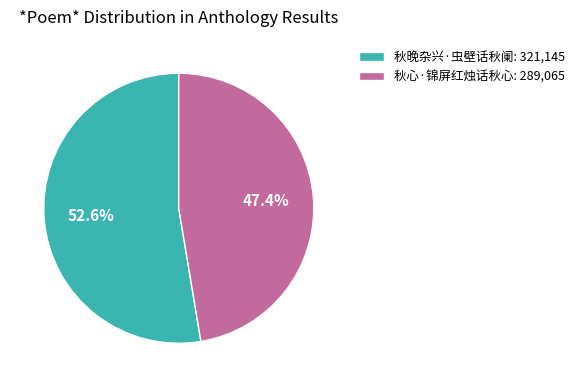

To the nearest percent, what is the average slice percentage?

50%